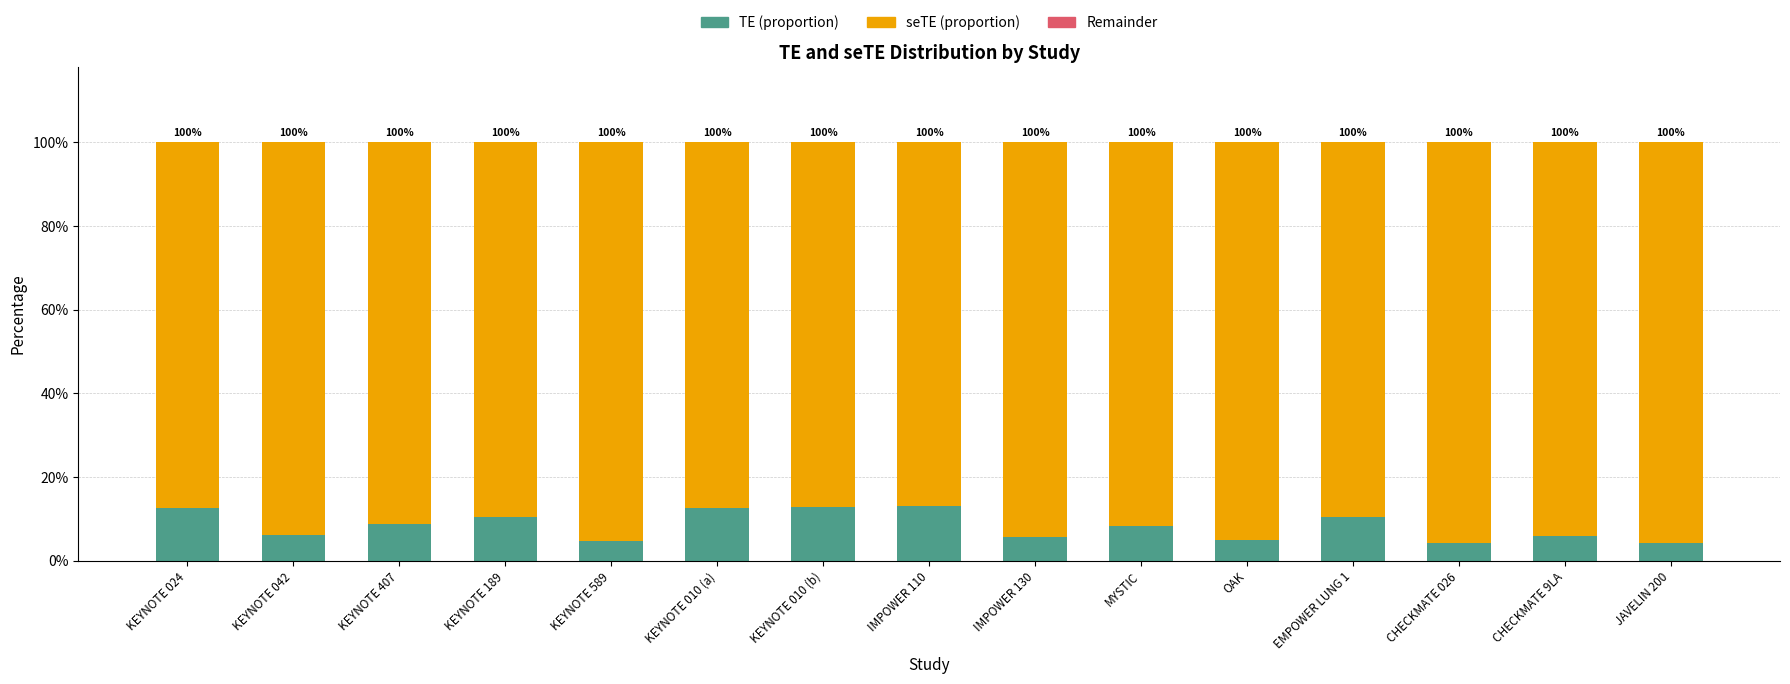

Are the bars horizontal?

No